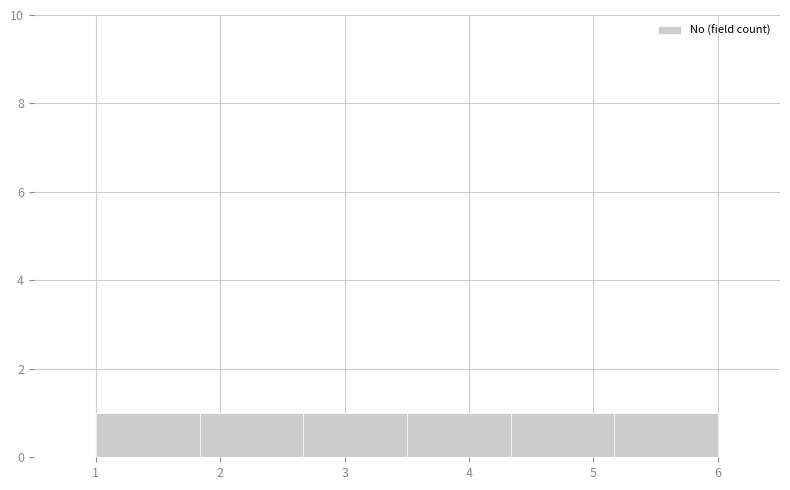

Reading left to right, list every bar in this chart as the range it spans on the x-axis followed by its height. Neither the bar edges nor the heights are printed on the chart, so give them approximately, as read against the axes.

1.0 to 1.8: 1
1.8 to 2.7: 1
2.7 to 3.5: 1
3.5 to 4.3: 1
4.3 to 5.2: 1
5.2 to 6.0: 1